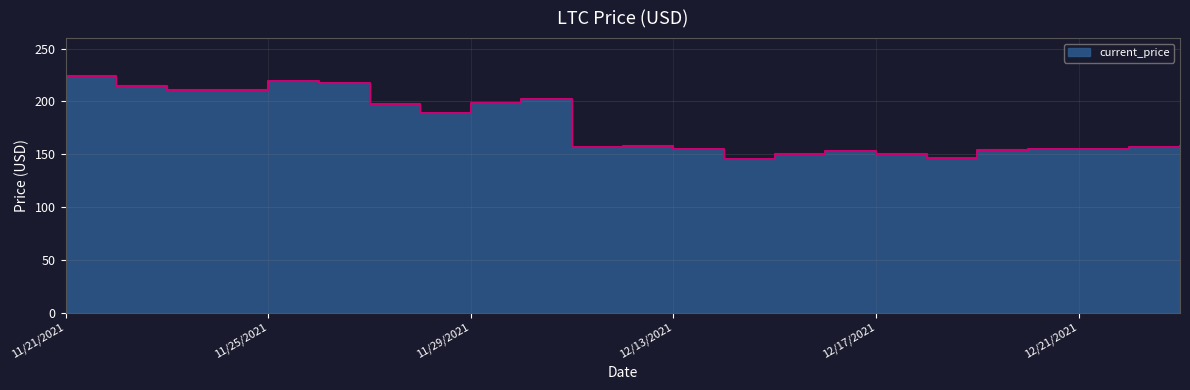

What is the label of the 14th point from the right?

11/30/2021